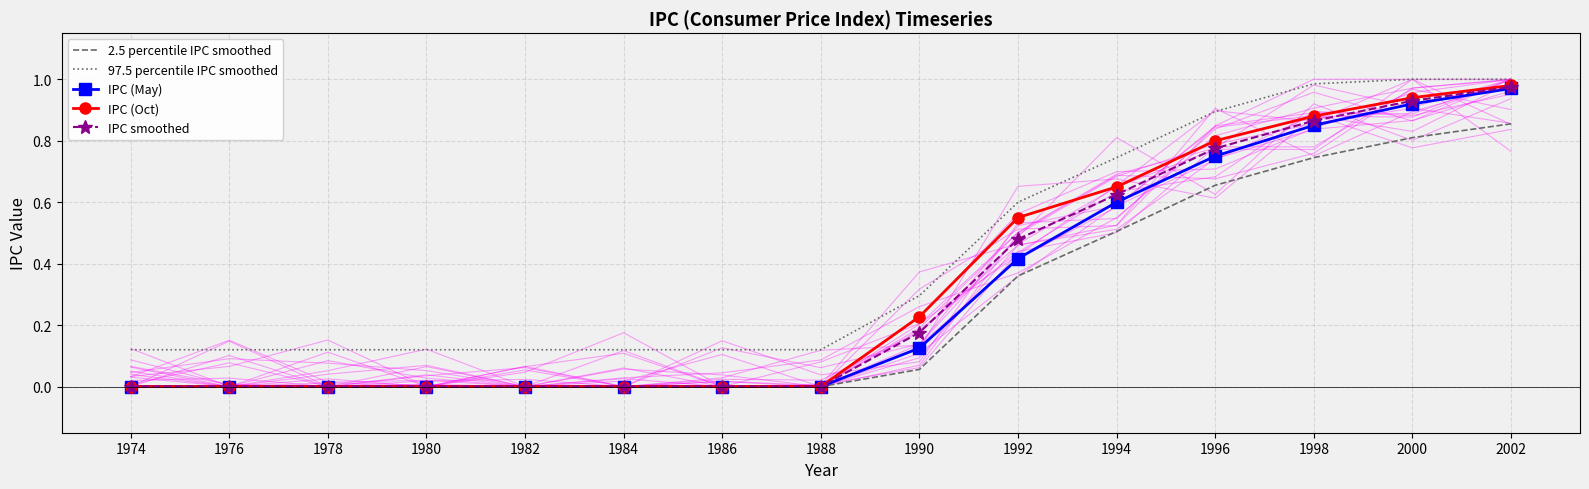

What is the value of the IPC smoothed point at the 10th from the left?

0.5